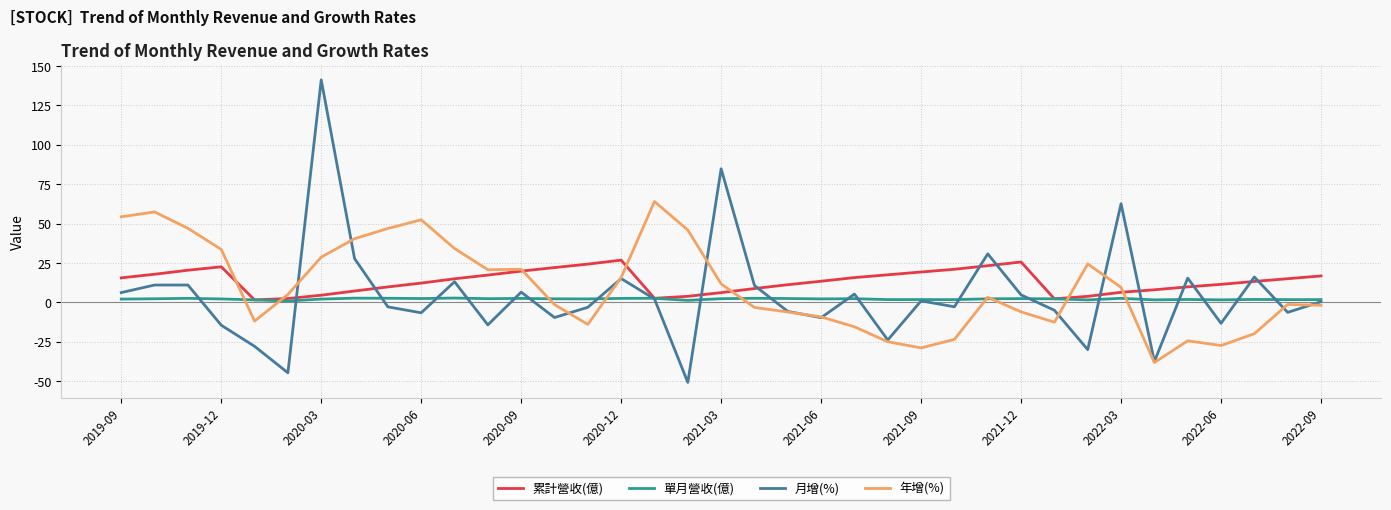

Which series has the widest spread of values?

月增(%)